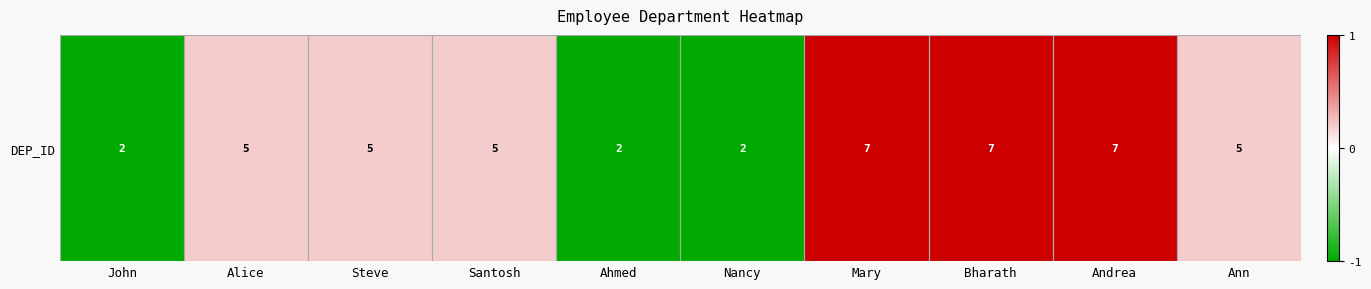

What is the greatest value displayed?

1.0